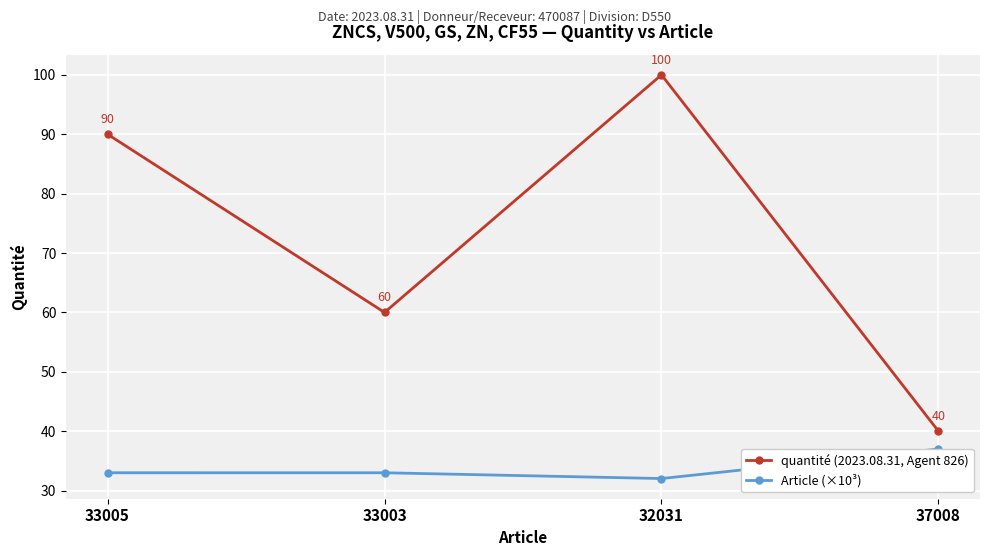

What is the label of the 1st point from the right?

37008